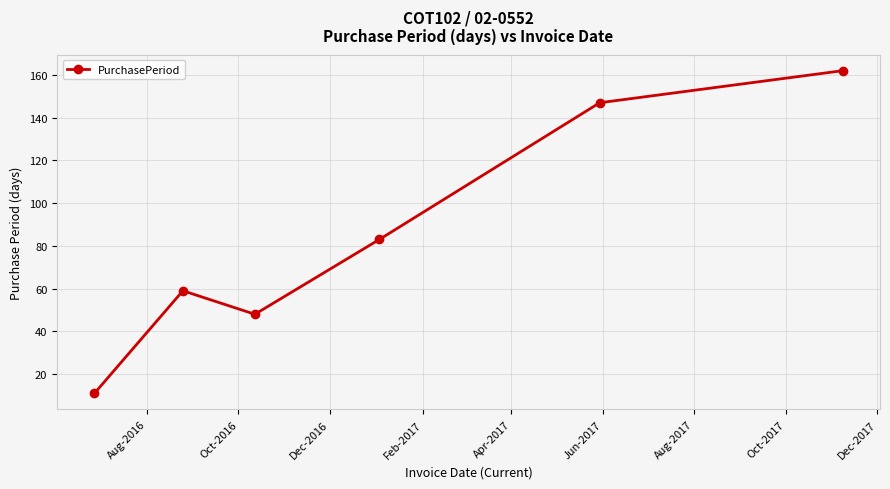

What is the value of the 4th point from the left?

83